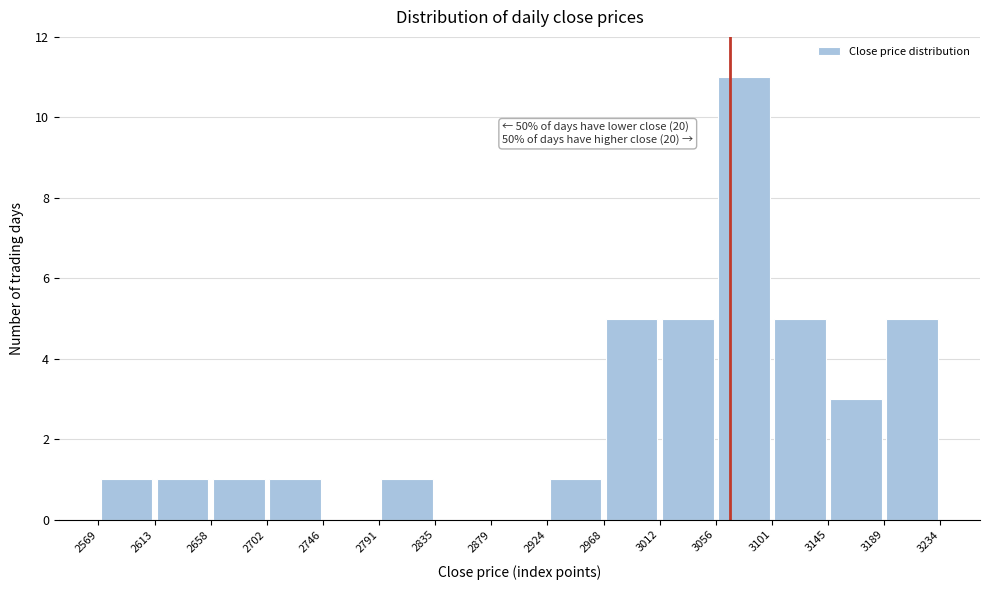

Over which range of the x-axis is the bar tallest?

3056 to 3101